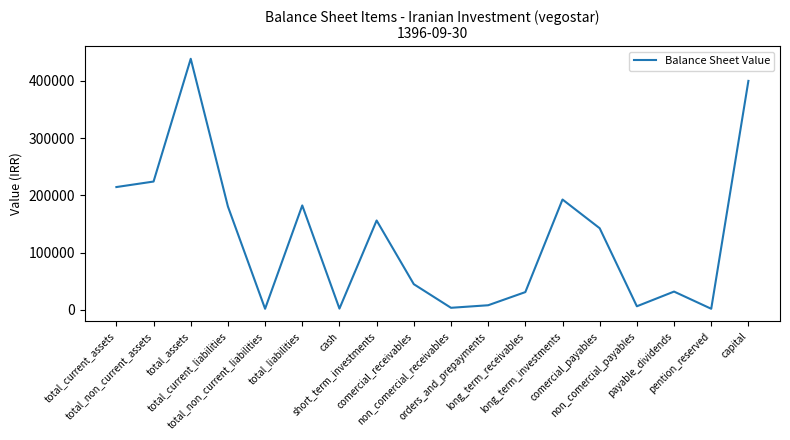

What is the maximum value shown in the chart?

438630